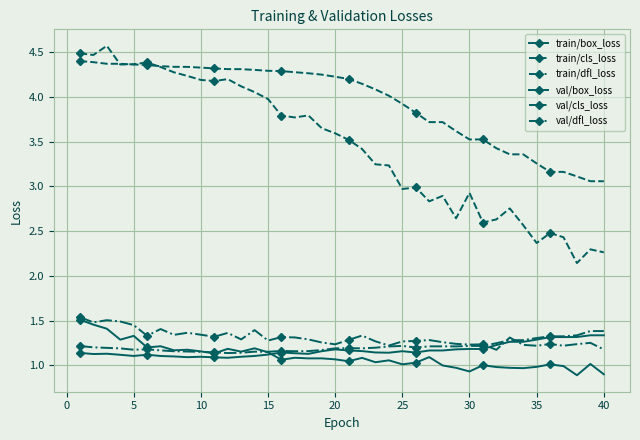

How many series are shown in this chart?

6